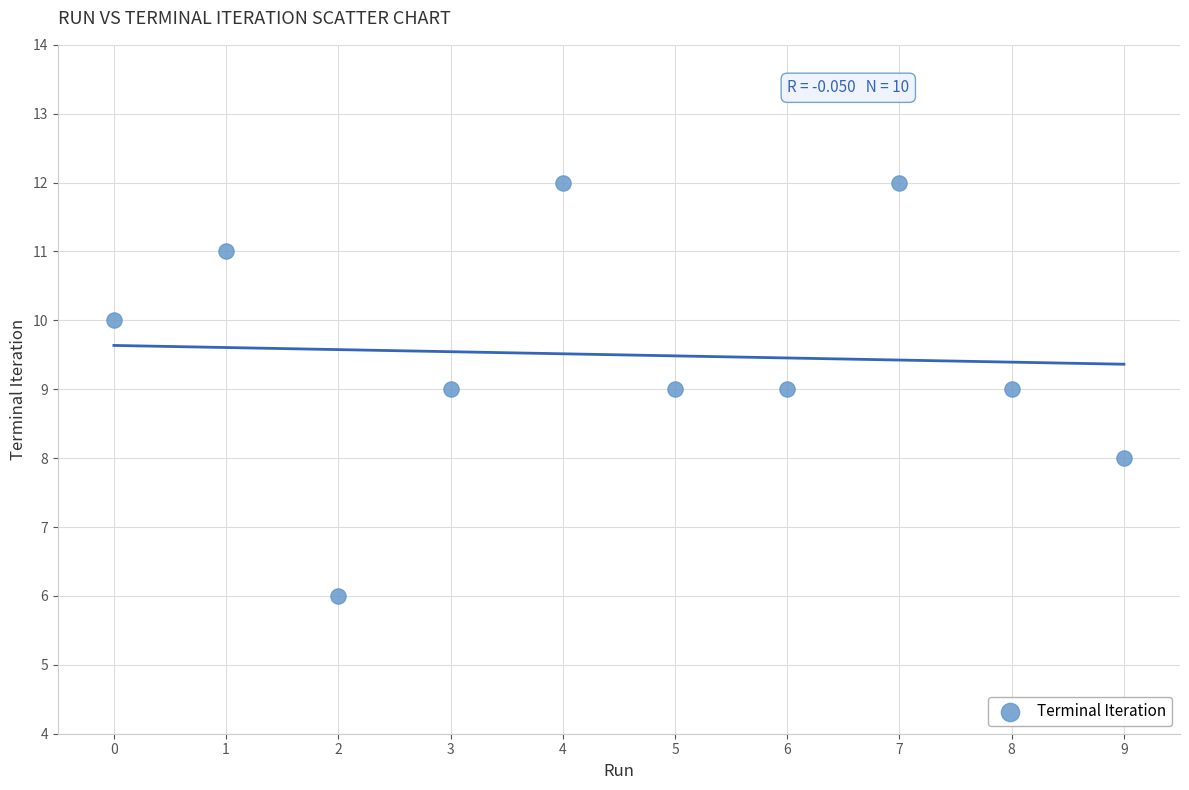

What is the range of Y values (max minus min)?

6